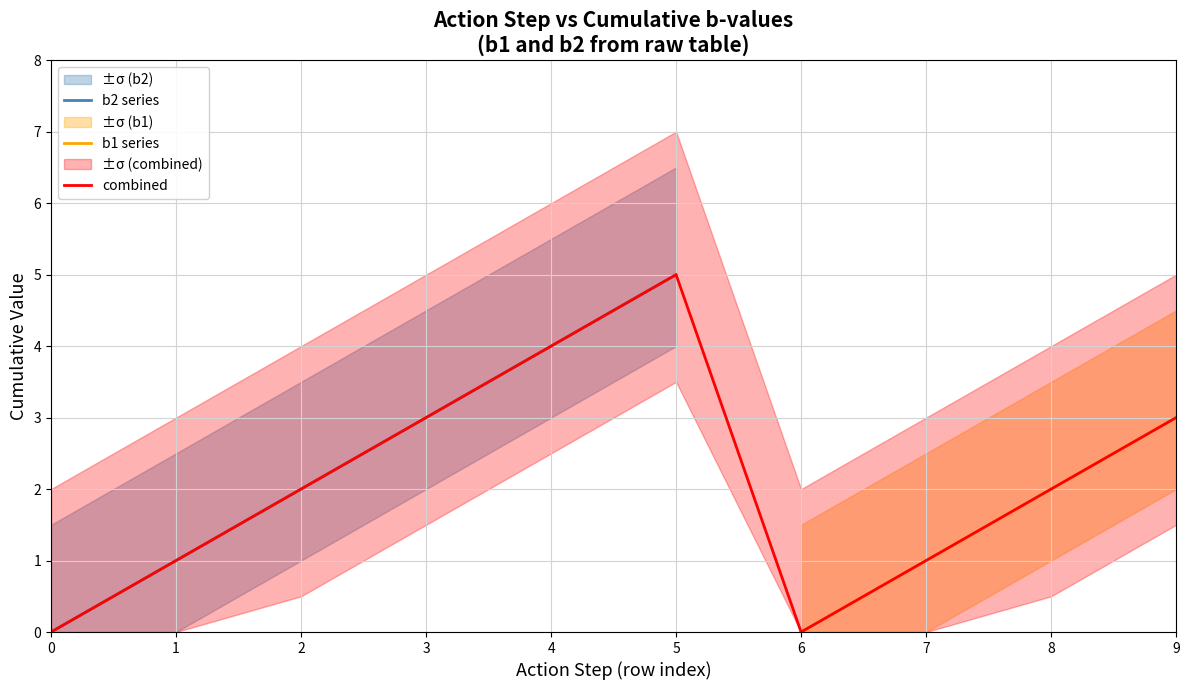

What is the approximate value of combined at 9?

3